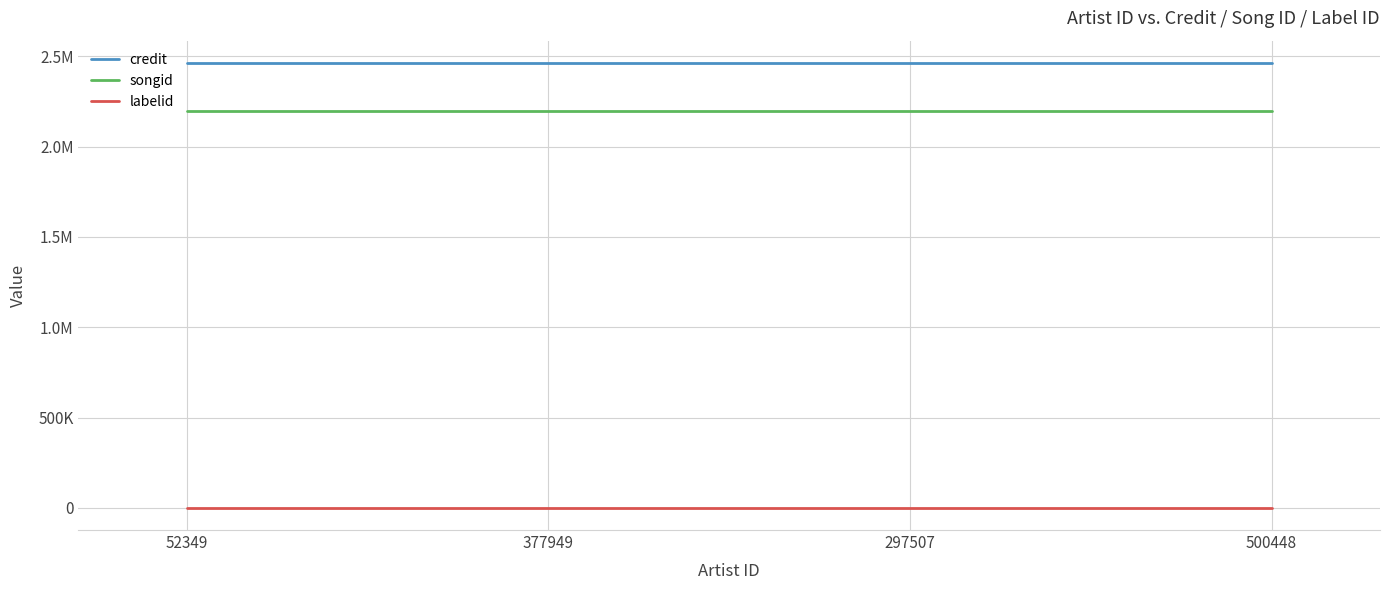

Where is songid nearest to the value 2197616?

52349